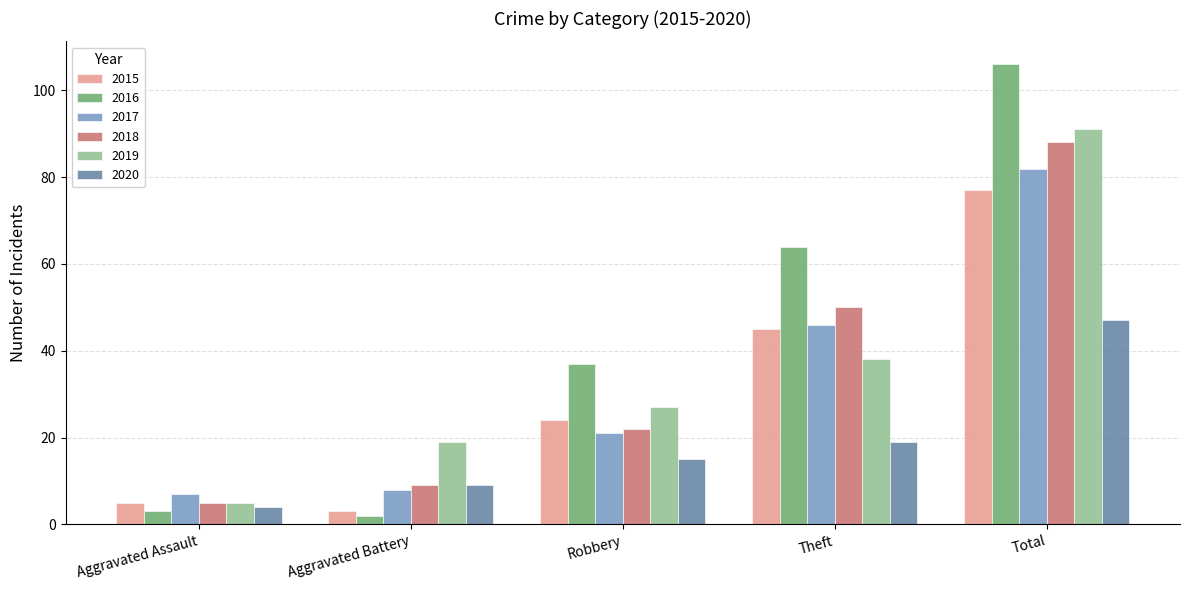

Rank the categories by 2017 value from lowest to highest.

Aggravated Assault, Aggravated Battery, Robbery, Theft, Total